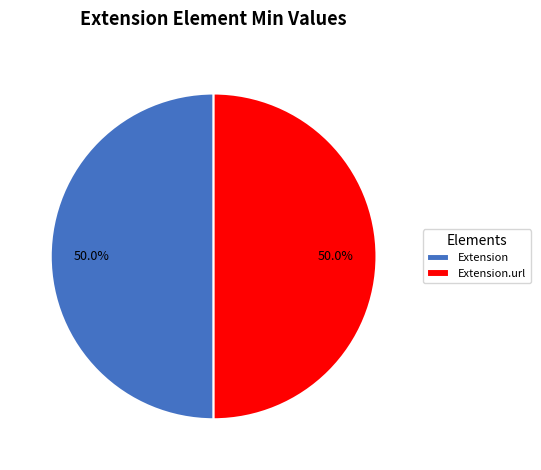

Approximately how many times larger is the value at Extension.url compared to Extension?

1.0